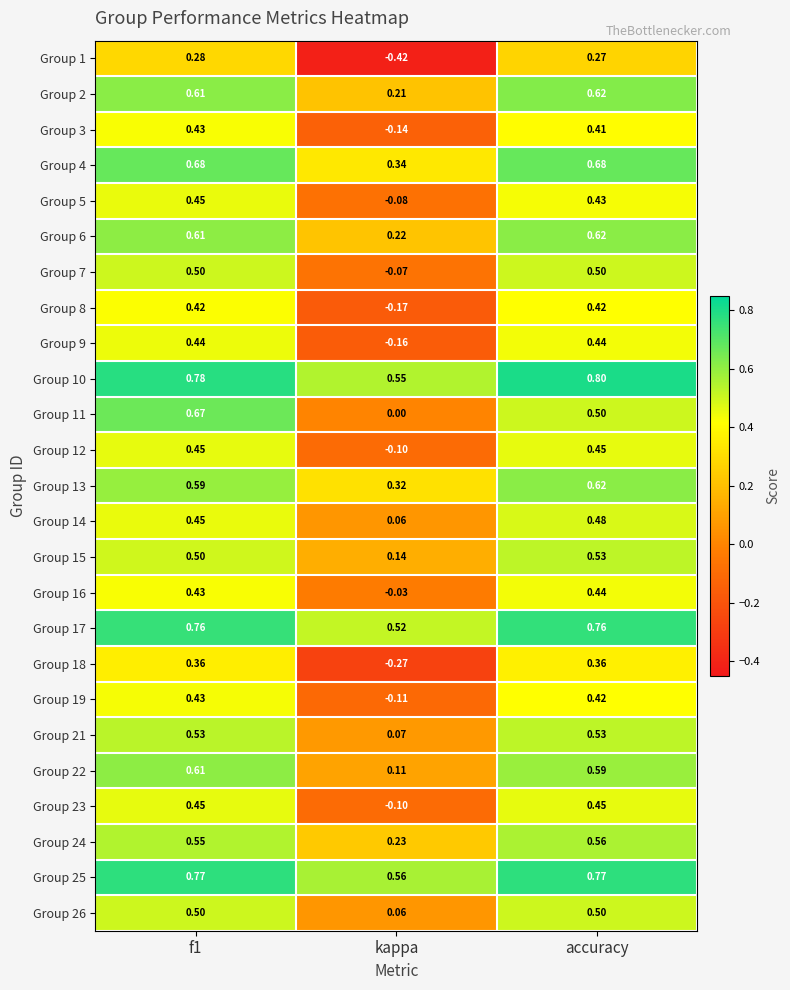

At which label is Group 2 closest to 0?

kappa